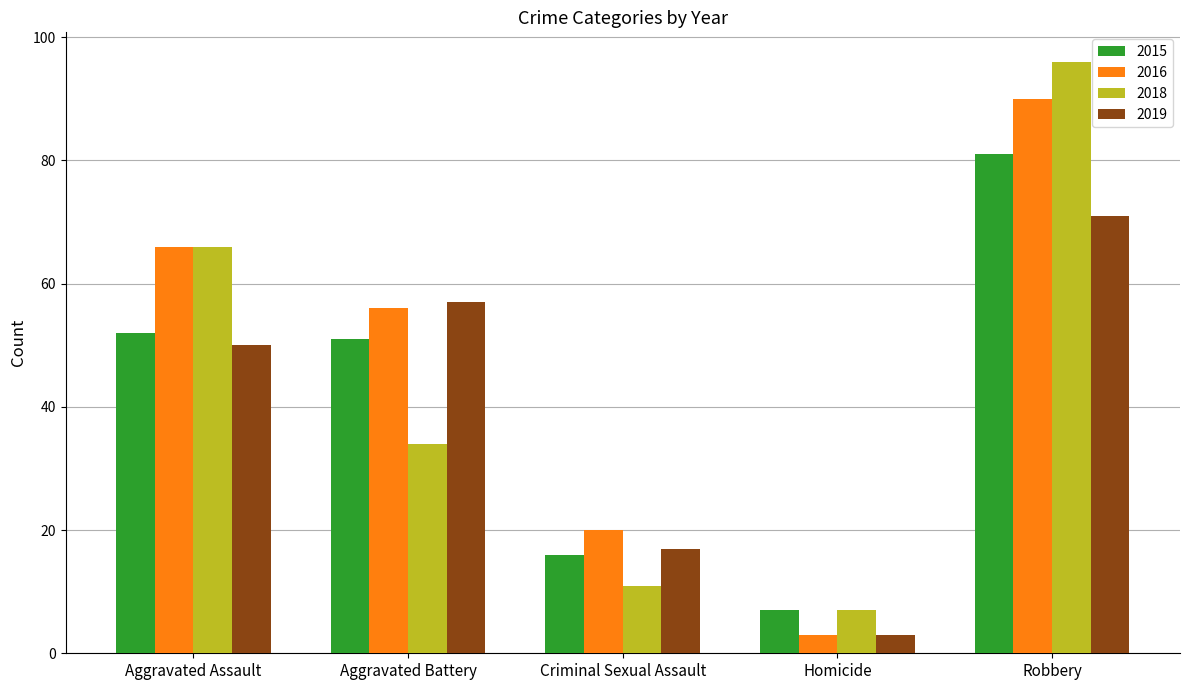

What is the label of the 5th bar from the left?

Robbery